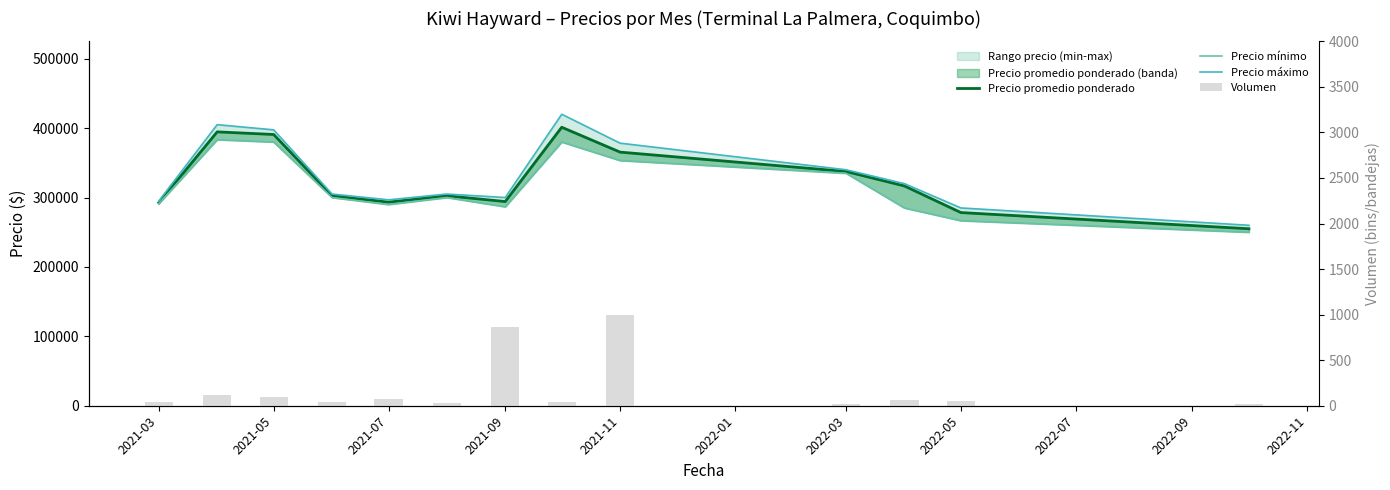

The Precio promedio ponderado series shows 508045 at 2021-11. True or false?

False